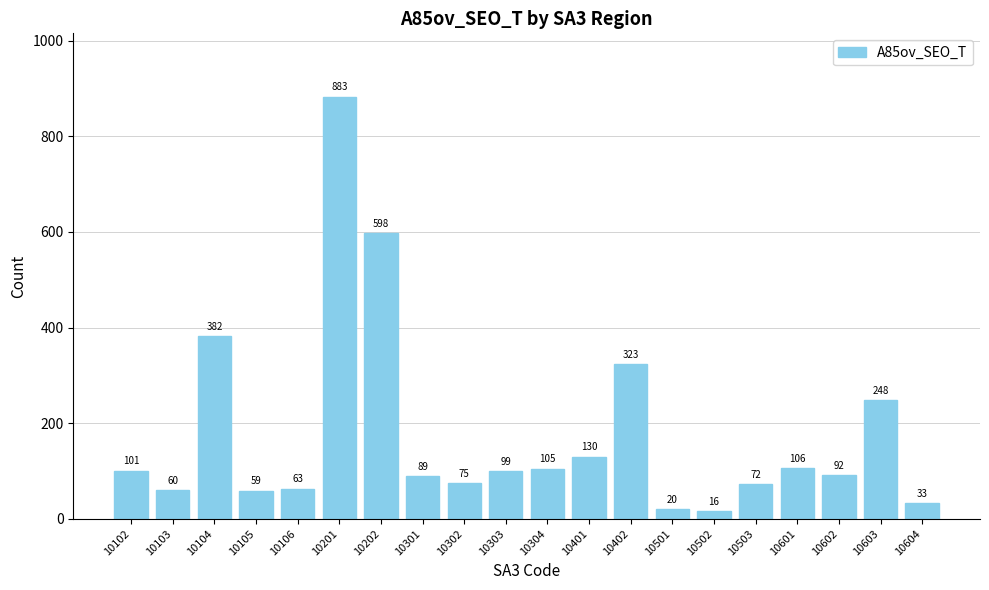

What is the sum of the values at 10301 and 10401?

219